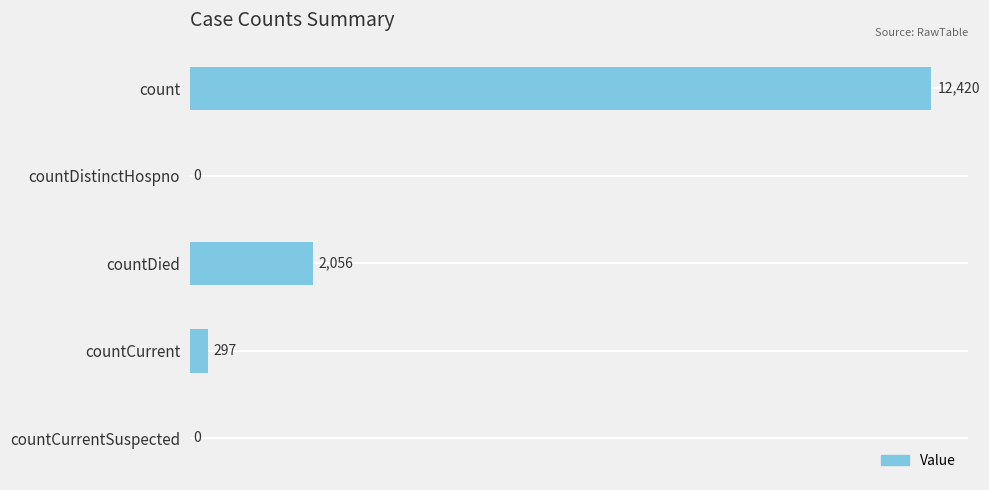

What is the change in value from countDied to countCurrent?

-1759